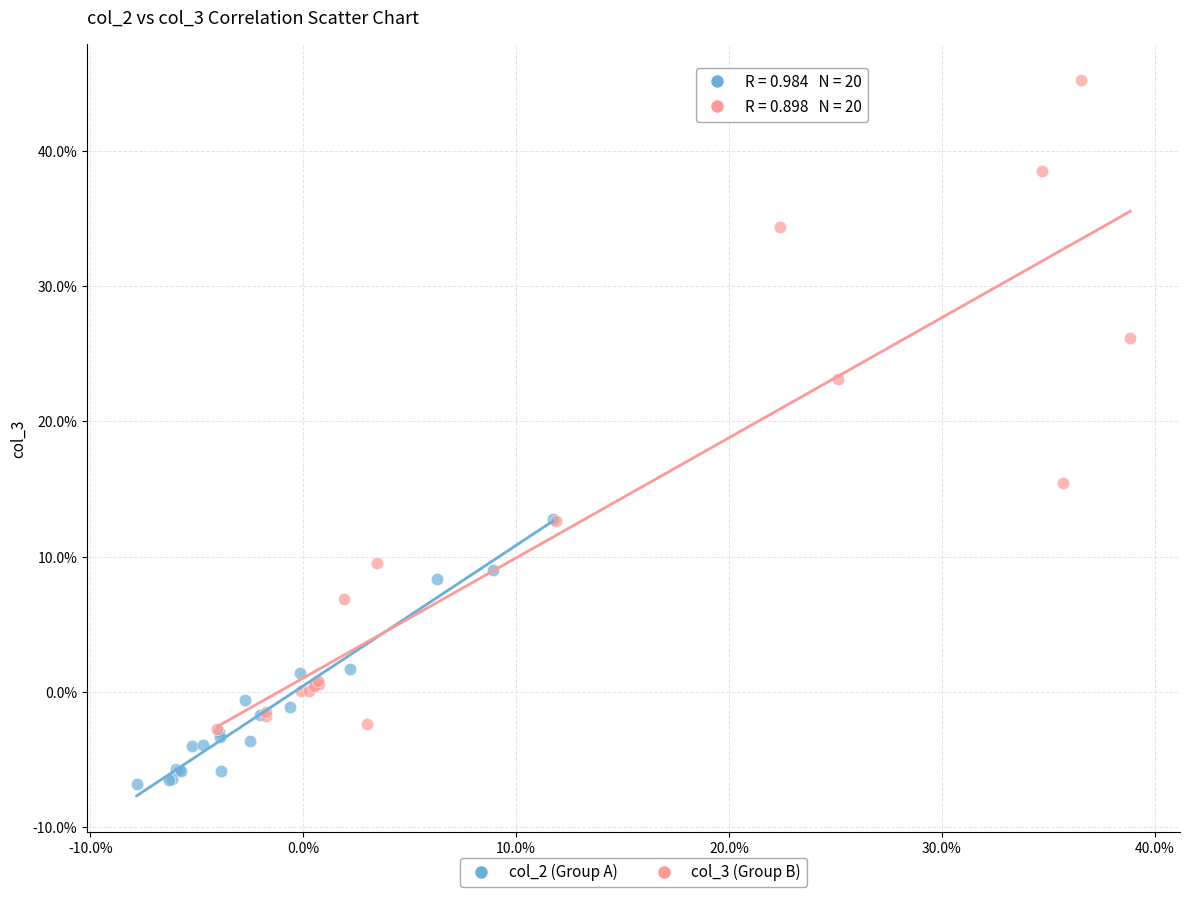

Which series has the widest spread of Y values?

col_3 (Group B)